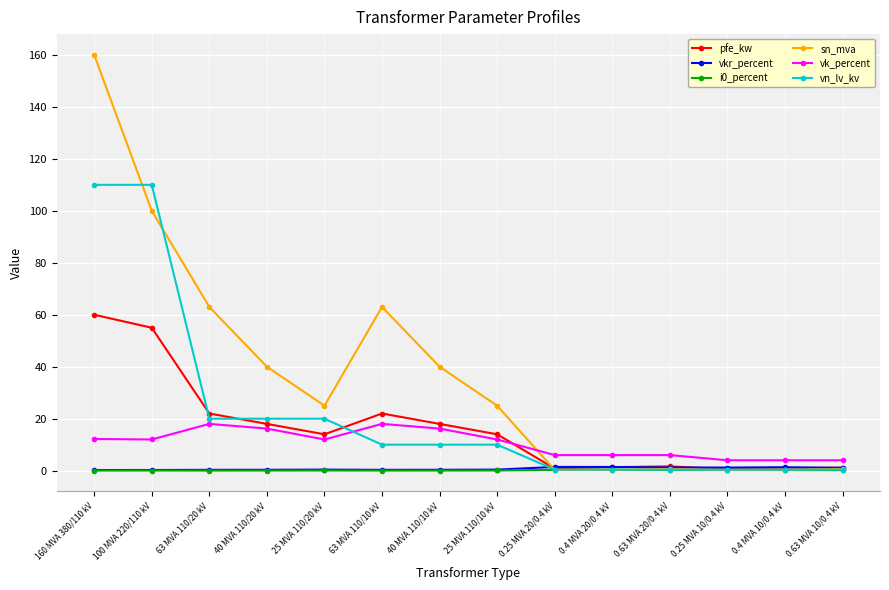

How many distinct data groups are displayed?

6